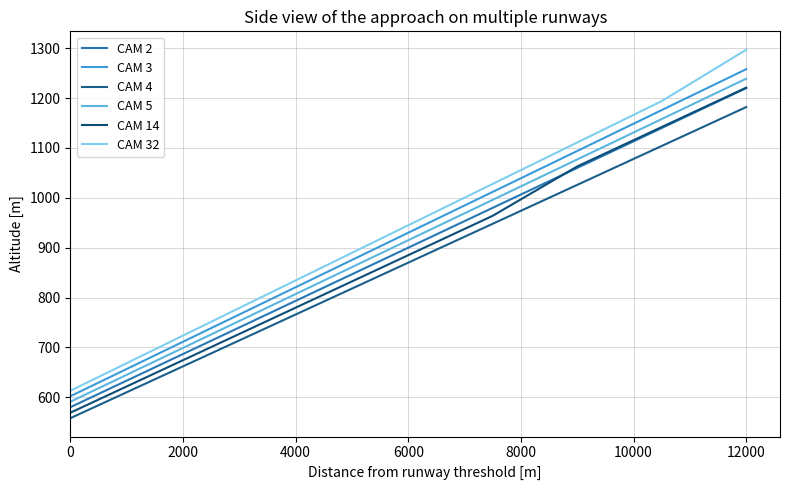

How many lines are shown in the chart?

6